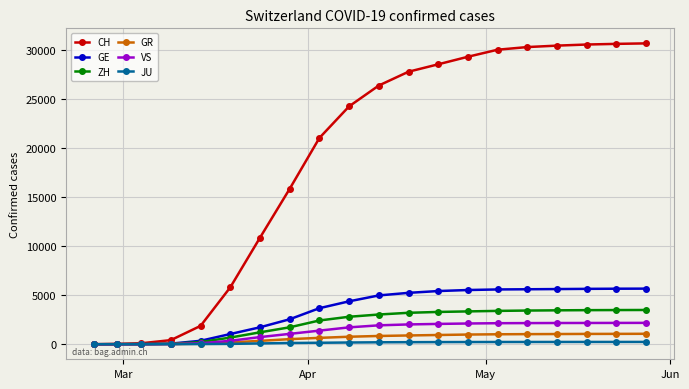

Which series has the largest total across all categories?

CH